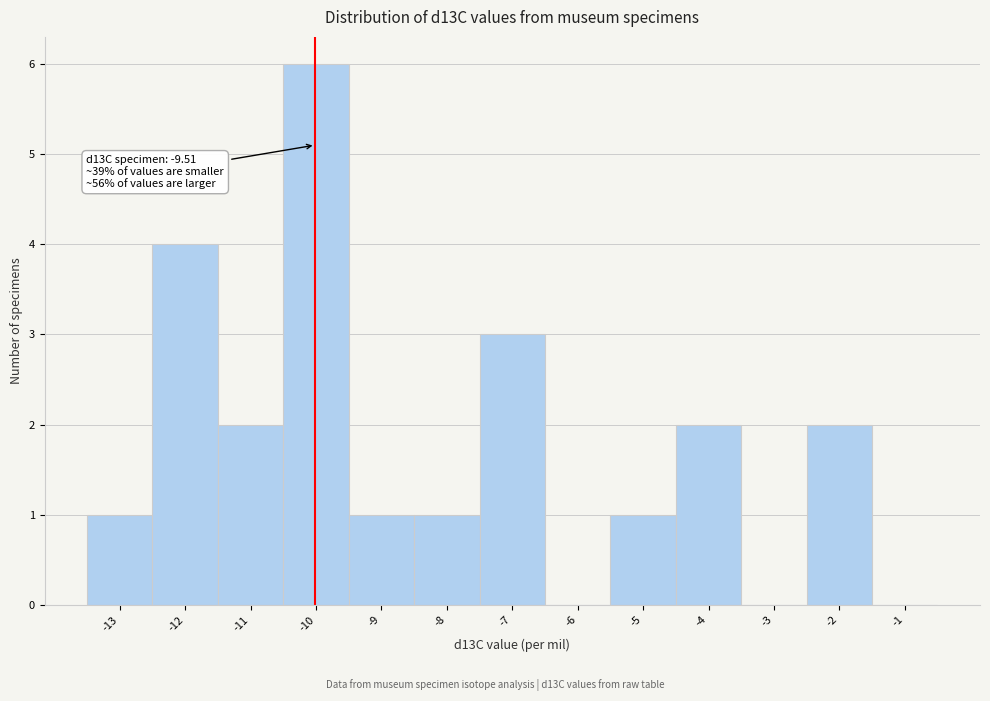

Reading left to right, what are all the values shown in this chart?

-13=1	-12=4	-11=2	-10=6	-9=1	-8=1	-7=3	-6=0	-5=1	-4=2	-3=0	-2=2	-1=0